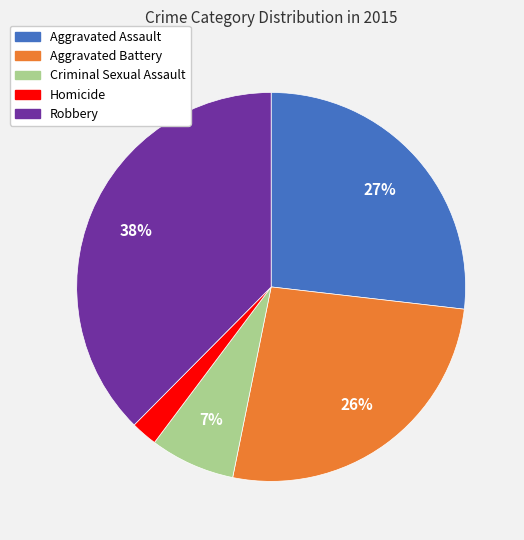

Does any single category account for the majority?

No